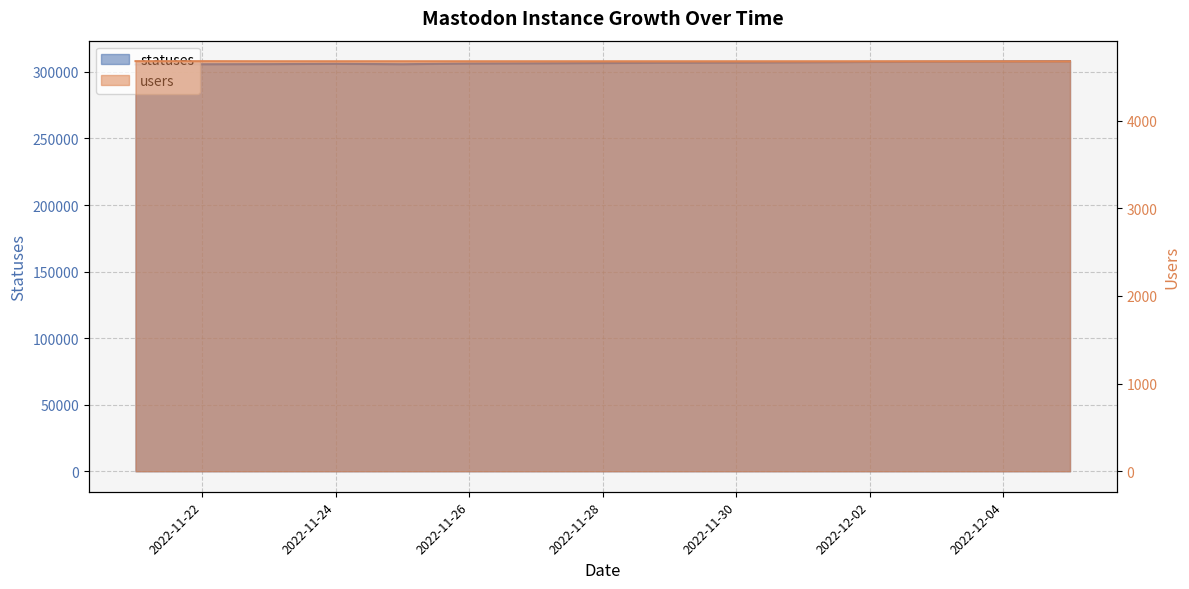

Which has a higher value, 2022-12-04 or 2022-11-21?

2022-12-04